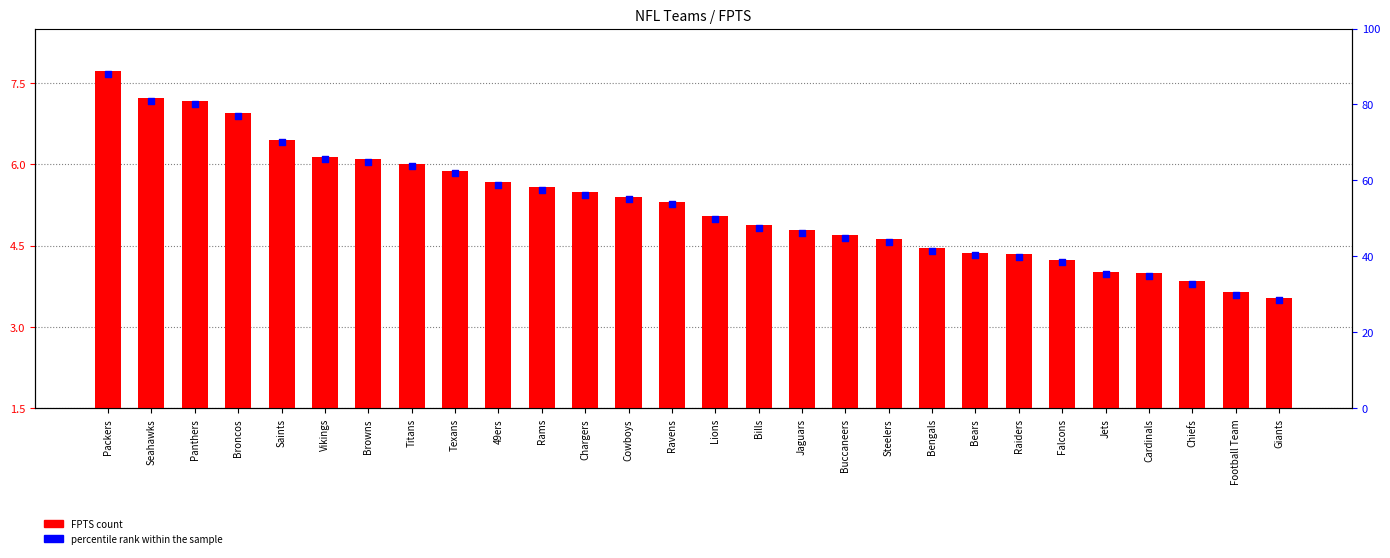

At how many categories does at least one series exceed 4?

23